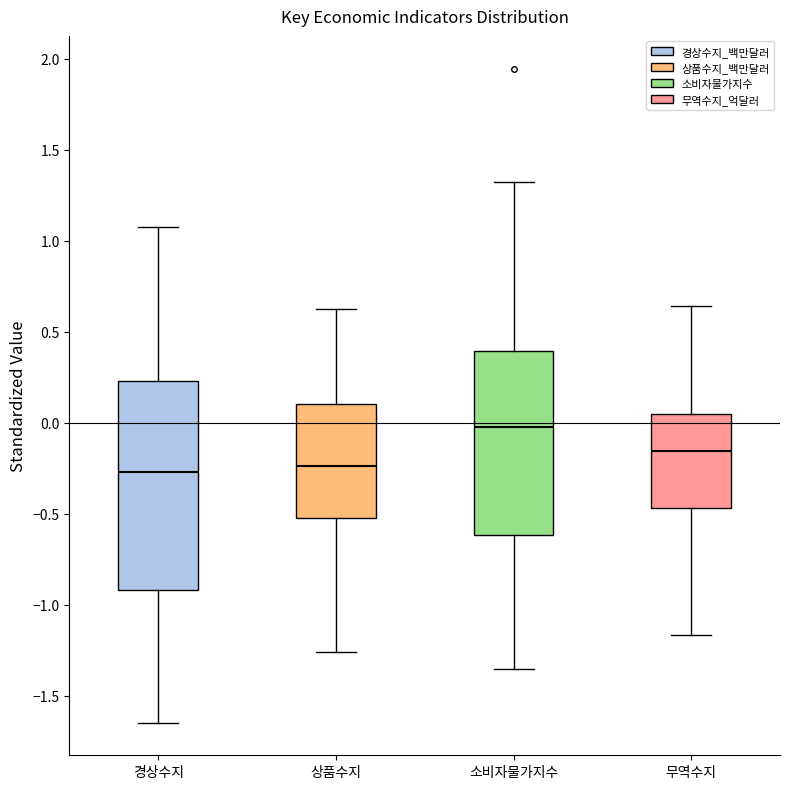

Which box is the tallest, from its lower edge to its upper edge?

경상수지